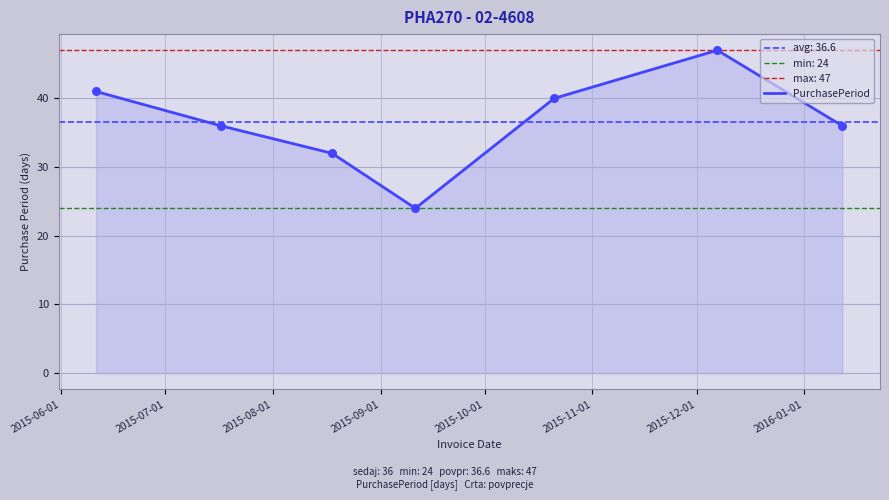

What is the maximum value for PurchasePeriod?

47